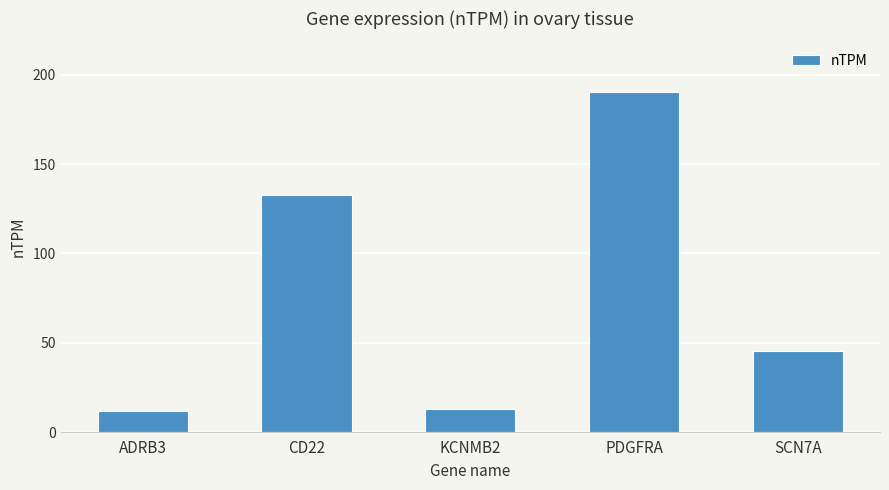

What is the sum of all values?

392.8